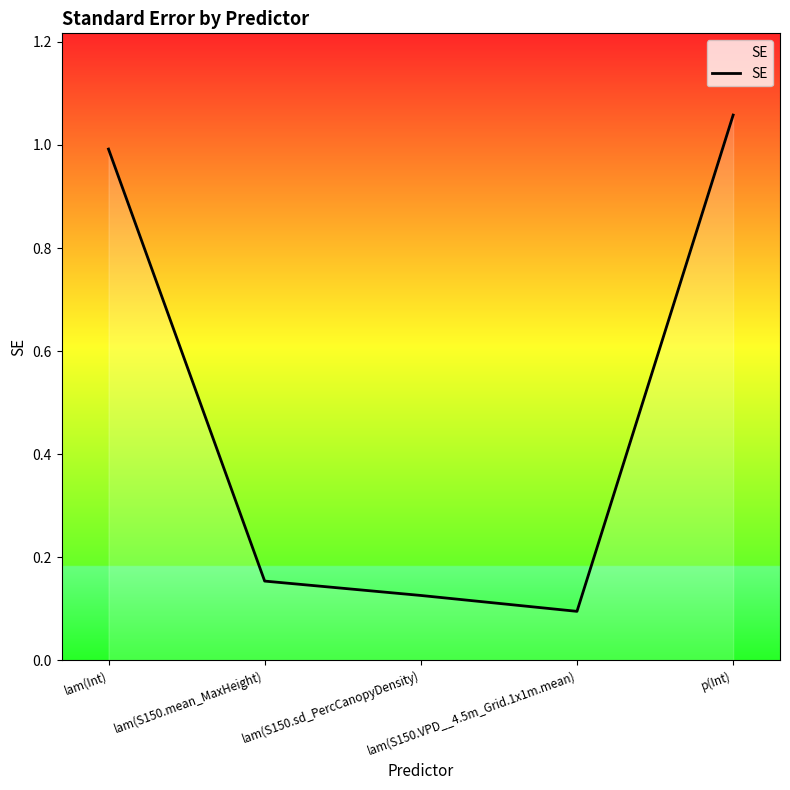

Rank the categories by value from highest to lowest.

p(Int), lam(Int), lam(S150.mean_MaxHeight), lam(S150.sd_PercCanopyDensity), lam(S150.VPD__4.5m_Grid.1x1m.mean)